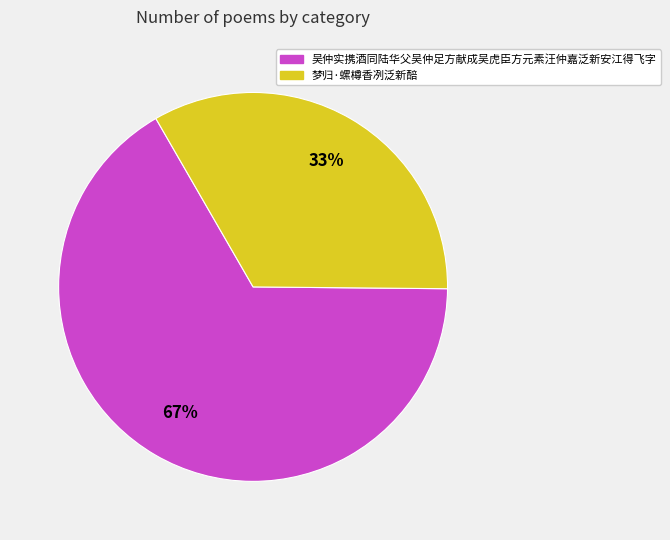

To the nearest percent, what is the combined percentage of 梦归·螺樽香冽泛新醅 and 吴仲实携酒同陆华父吴仲足方献成吴虎臣方元素汪仲嘉泛新安江得飞字?

100%